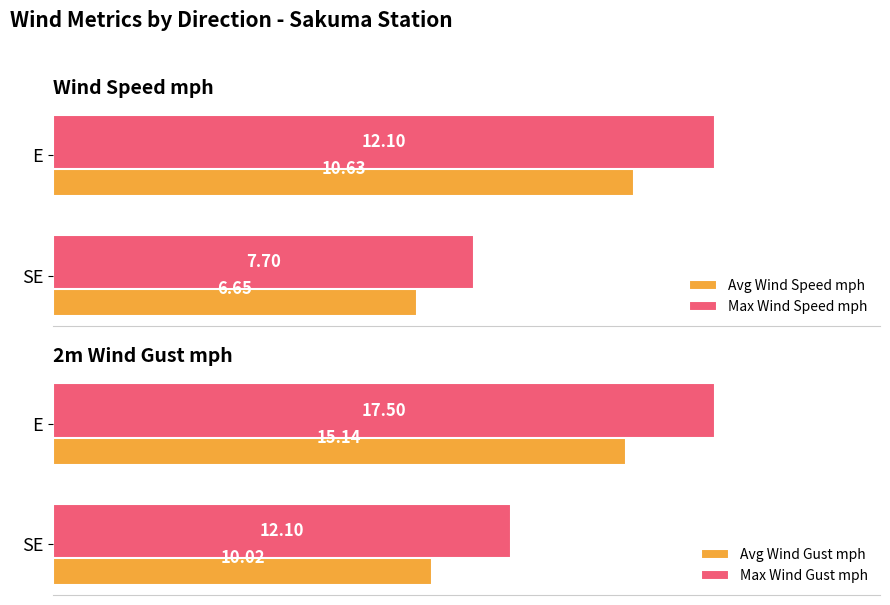

Where is Max Wind Speed mph nearest to the value 9?

SE